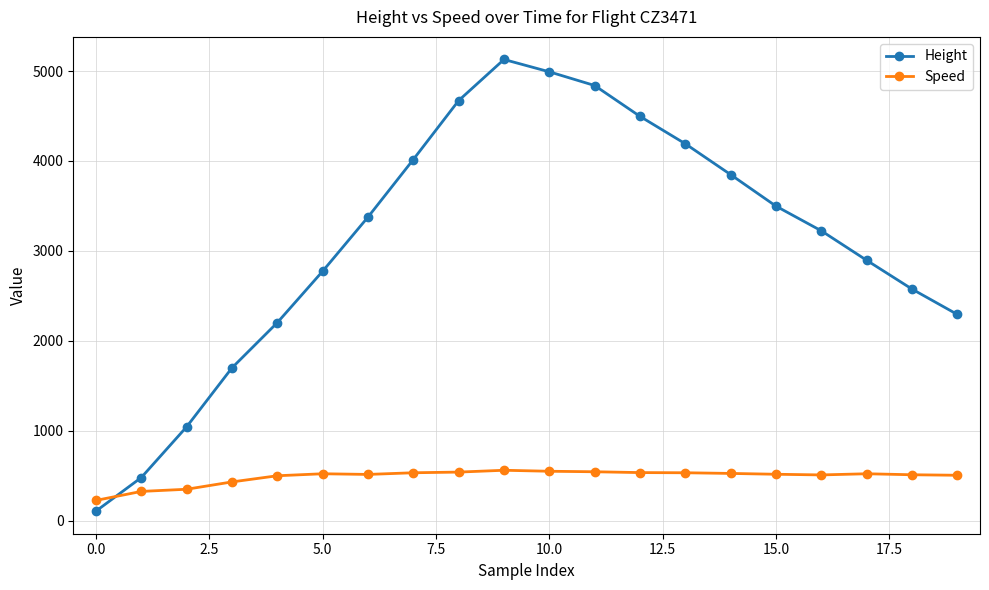

What is the maximum value shown in the chart?

5128.3